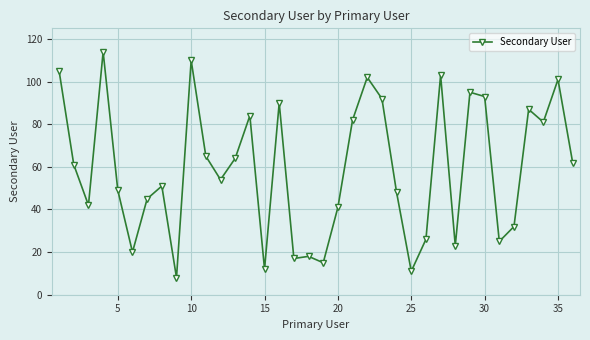

True or false: the data has more than 2 interior local peaks.

True